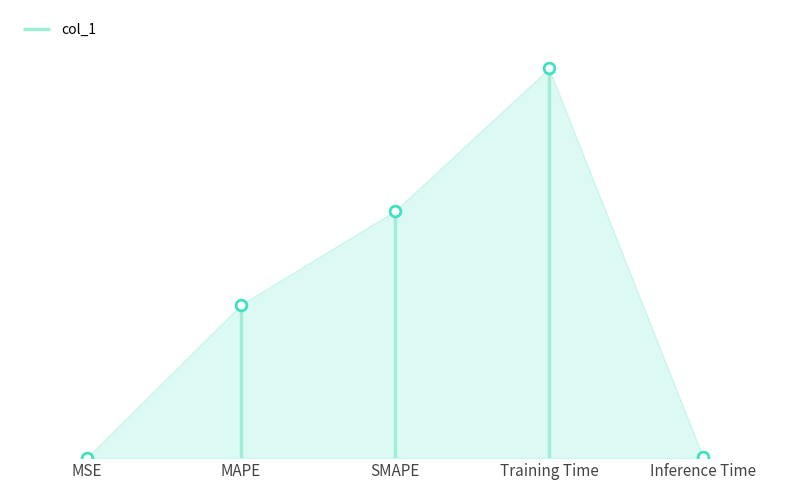

Which has a higher value, MAPE or Inference Time?

MAPE